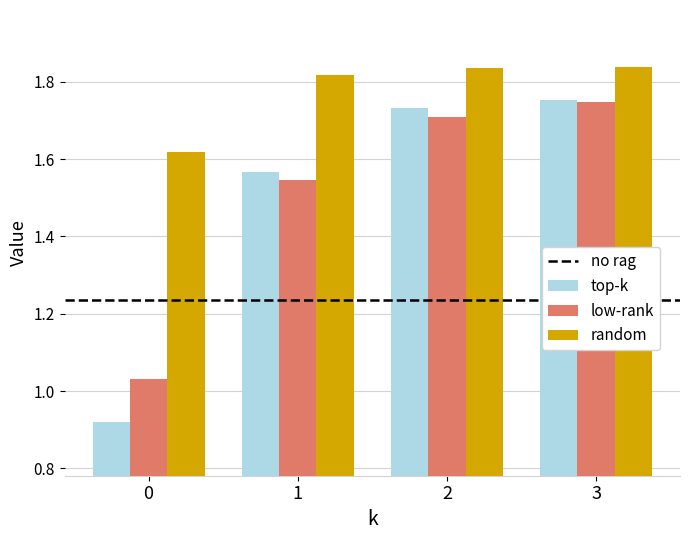

At which category is the sum across all series the highest?

3